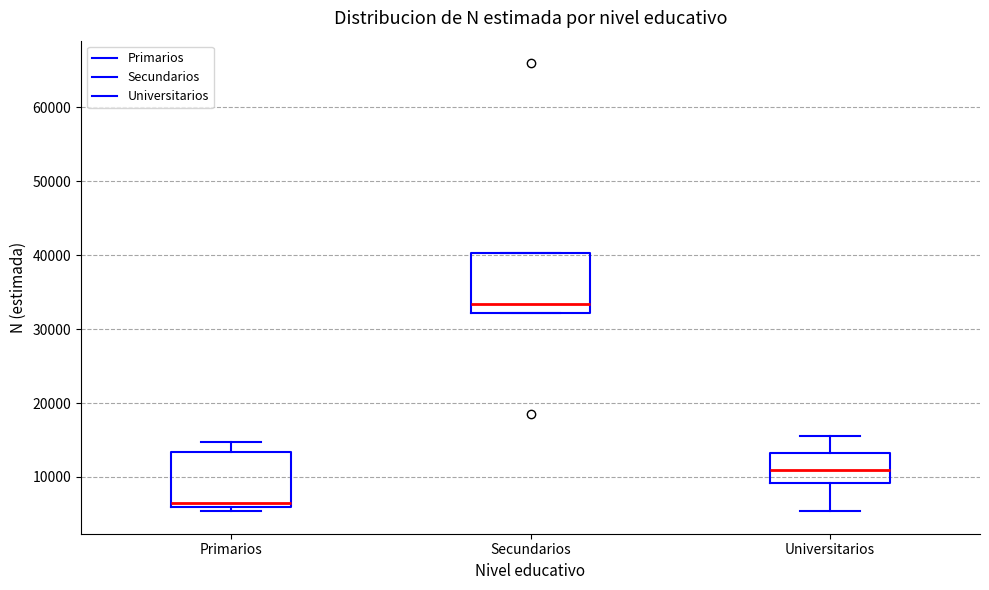

Where does the median line of the box for Primarios sit on the y-axis? The values are not printed on the chart, so give them approximately, as read against the axis.

7000